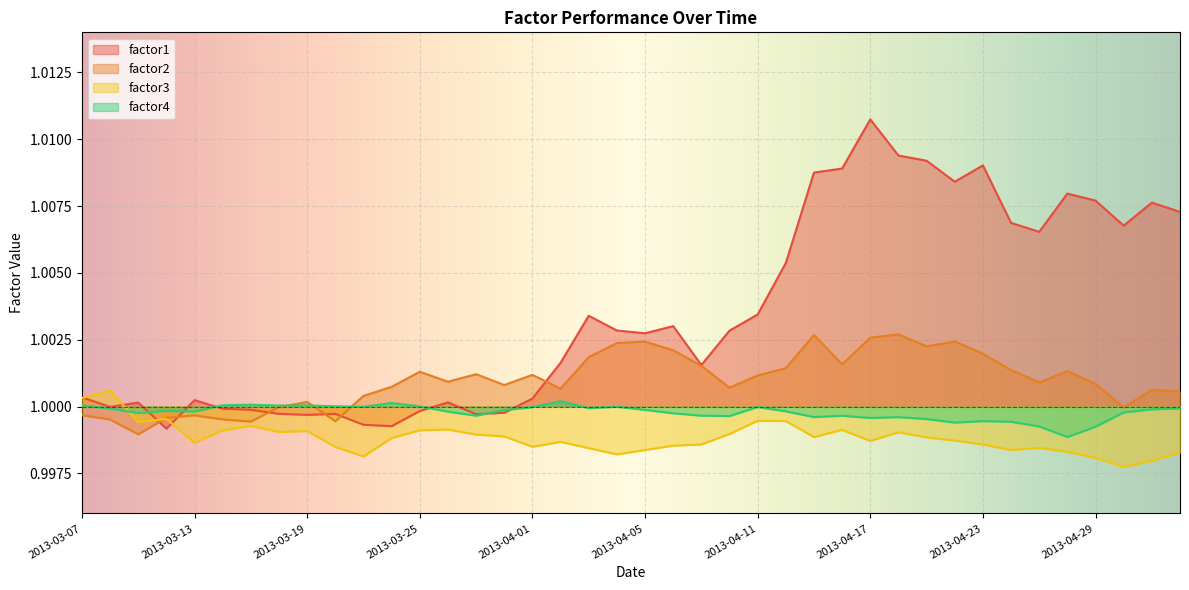

True or false: factor4 has more than 2 interior local peaks.

True